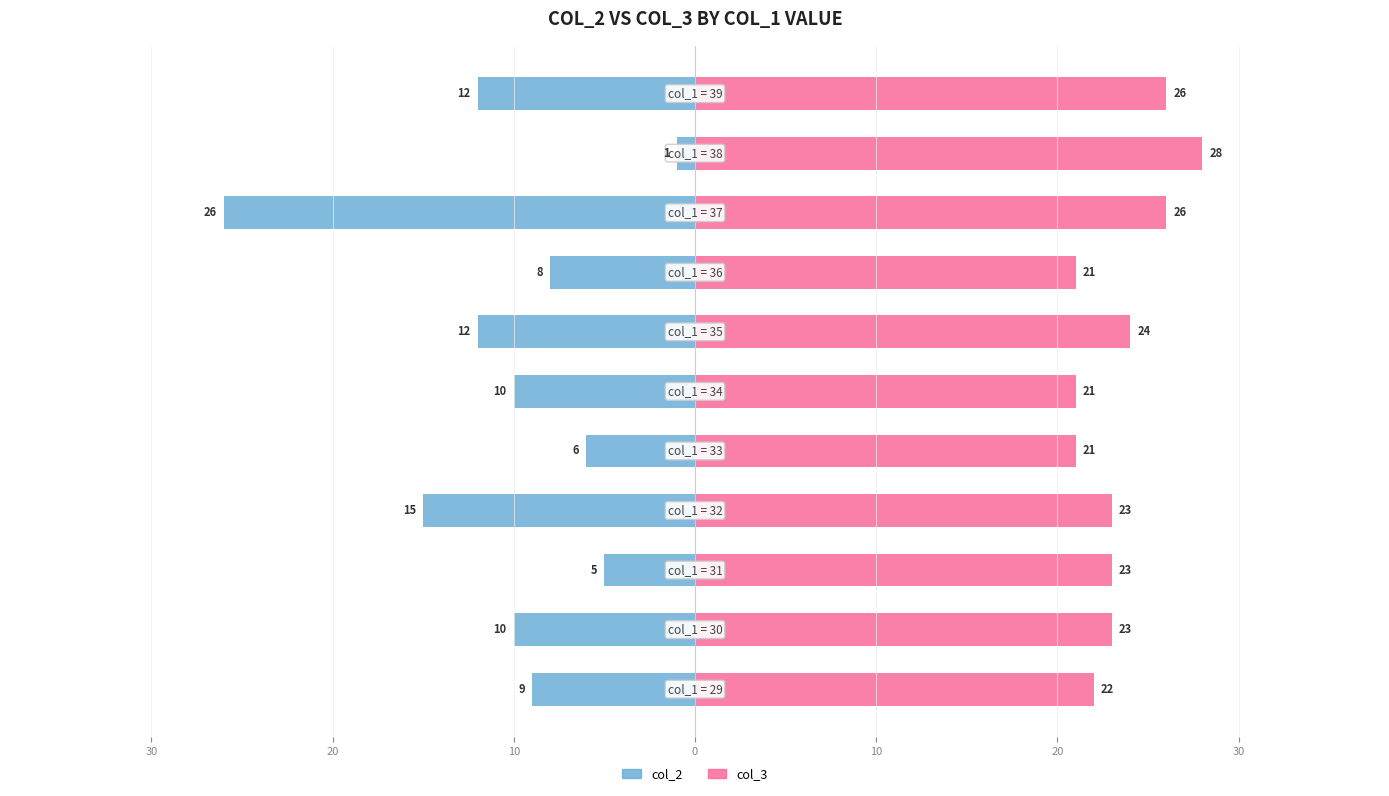

Which series has the widest spread of values?

col_2